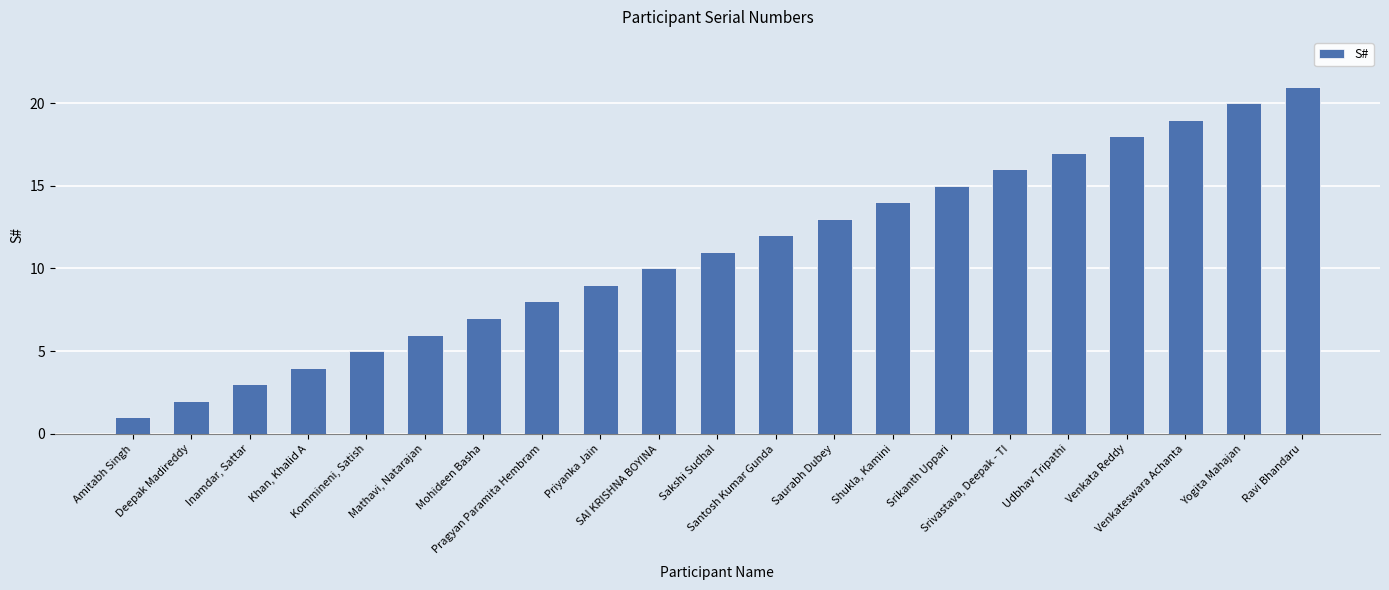

Is it true that the value at Udbhav Tripathi is 7?

False